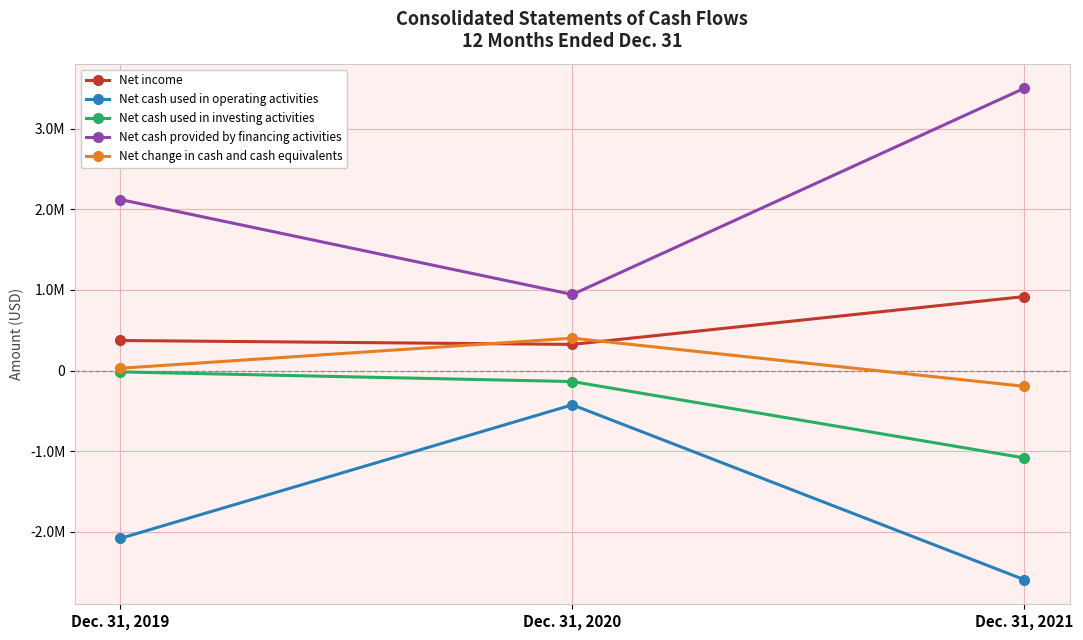

Which series has the widest spread of values?

Net cash provided by financing activities